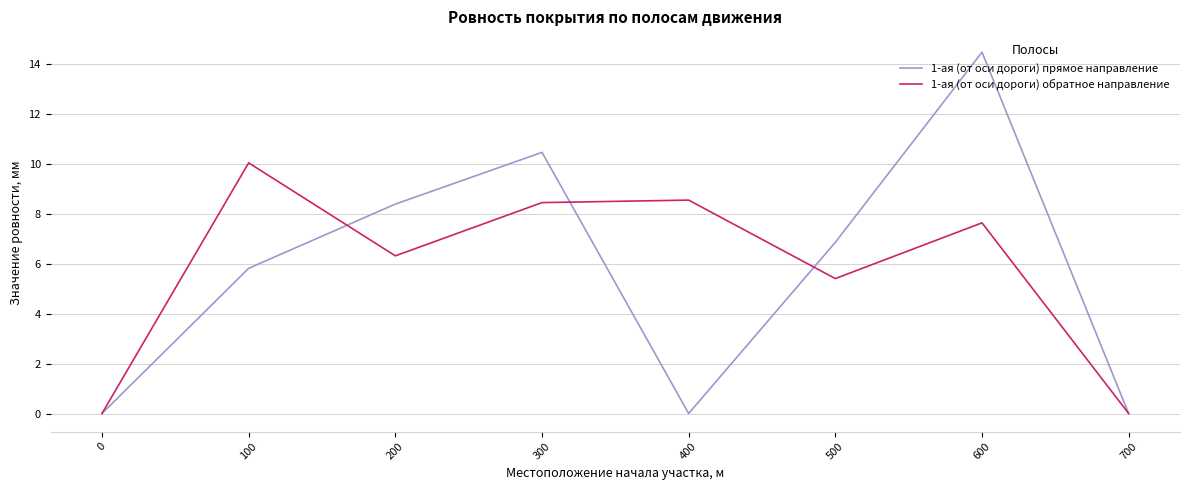

Which category has the highest value in the 1-ая (от оси дороги) обратное направление series?

100